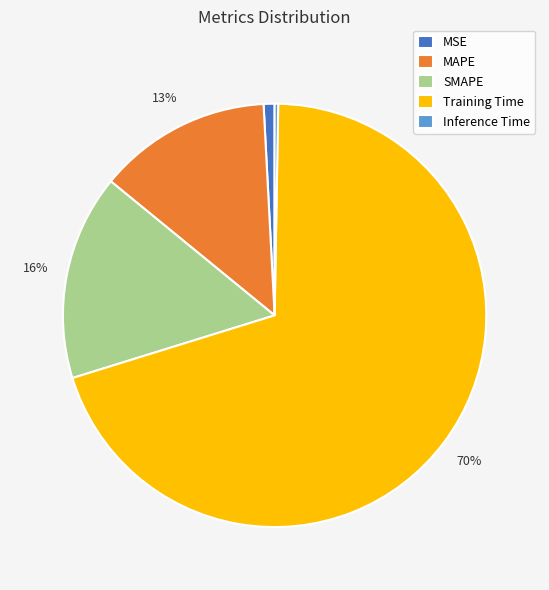

Is Training Time the majority of the pie?

Yes